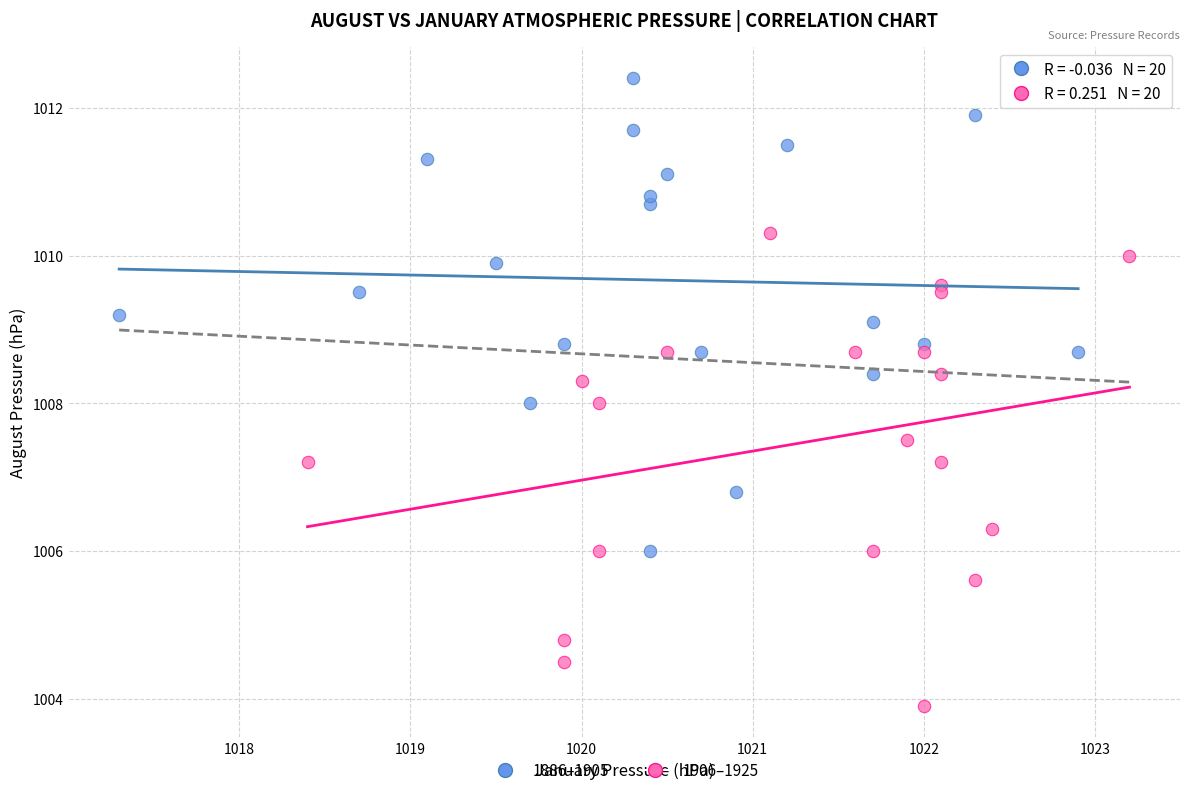

Which series contains the lowest Y value?

1906–1925